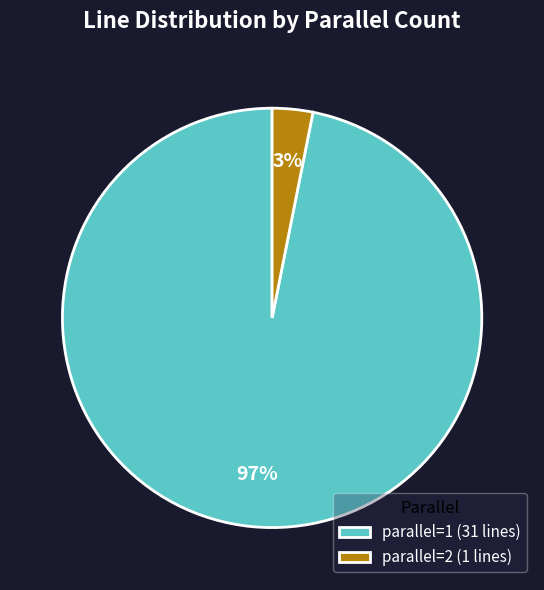

Which category has the smallest portion of the pie?

parallel=2 (1 lines)